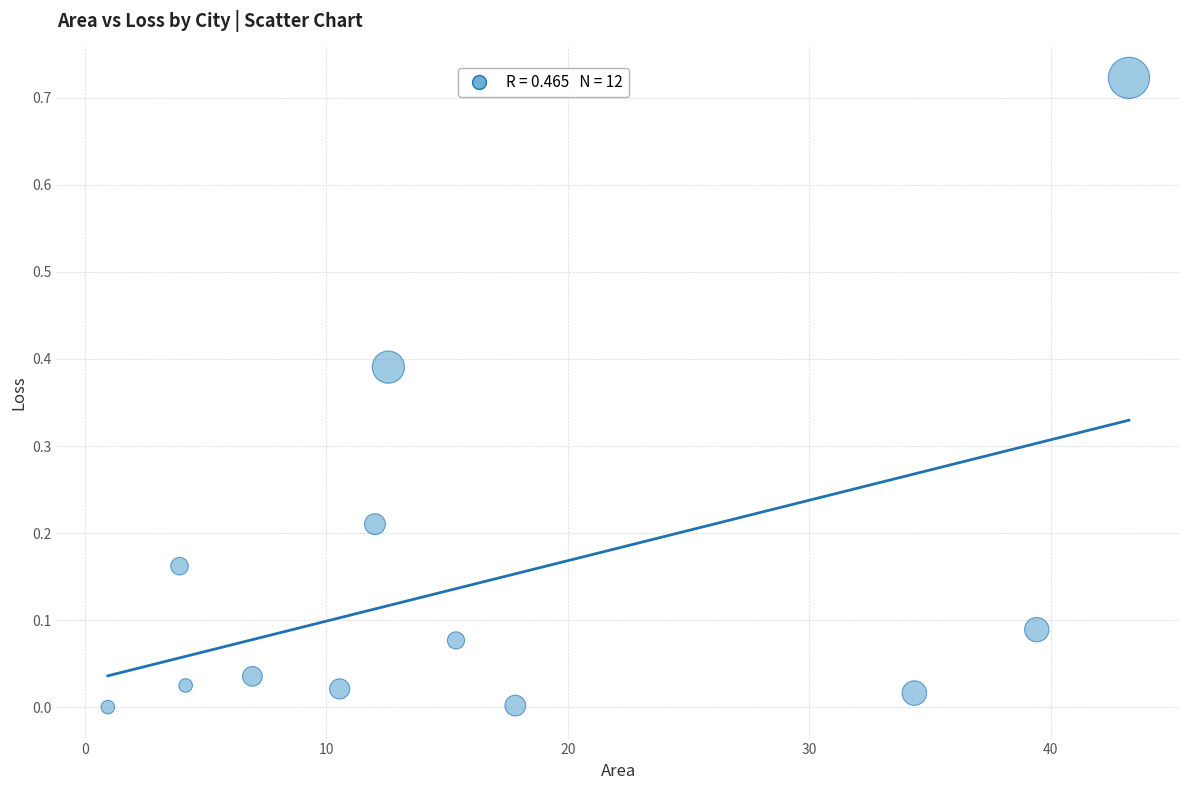

What is the range of X values (max minus min)?

42.3